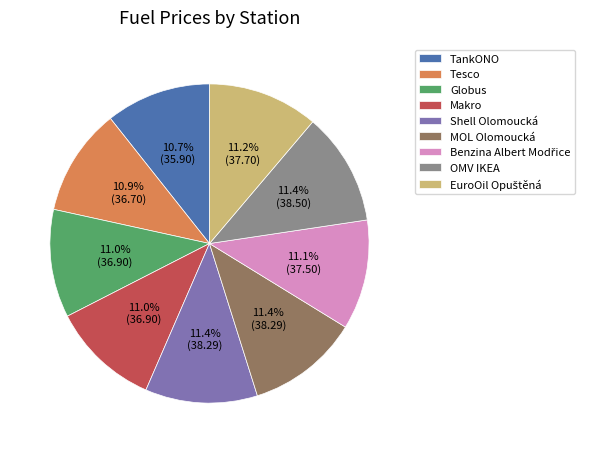

How much of the chart is everything except TankONO?

89.3%